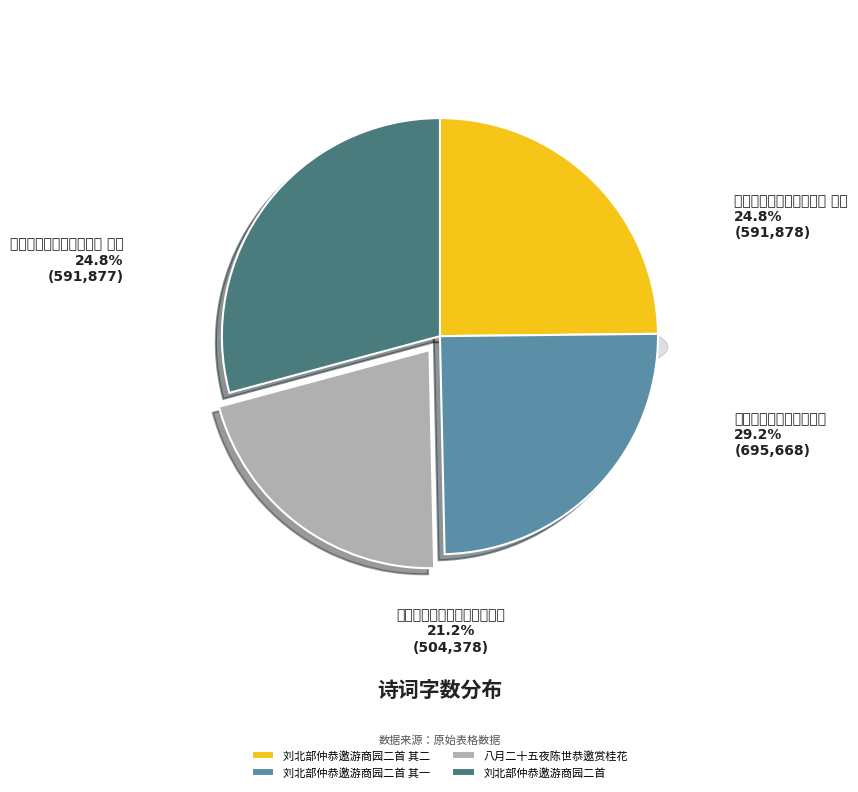

True or false: 八月二十五夜陈世恭邀赏桂花 accounts for 10% of the total.

False